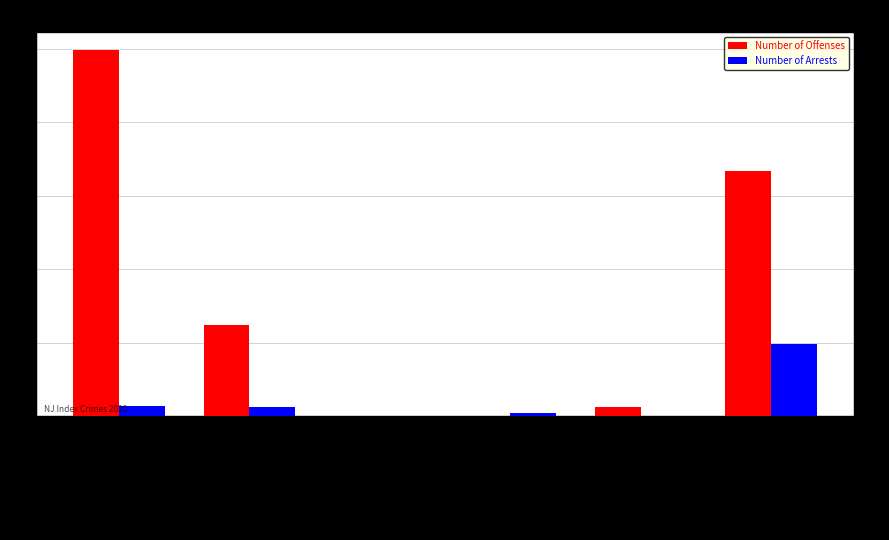

What is the approximate value of Number of Arrests at LOWER TWP, to the nearest 5?

50